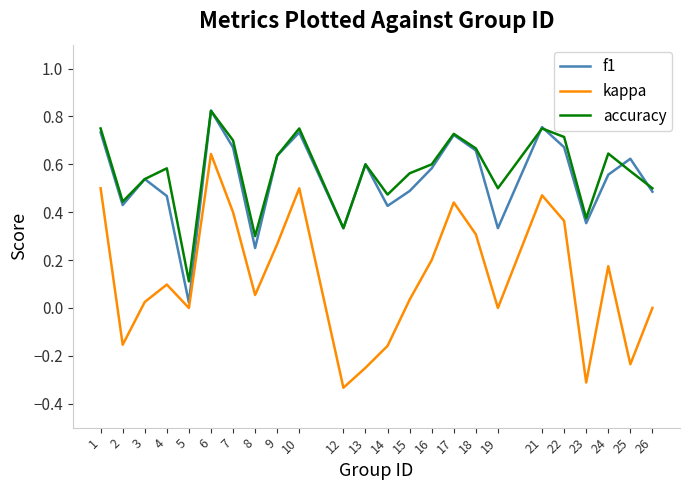

Which category has the highest value in the f1 series?

6